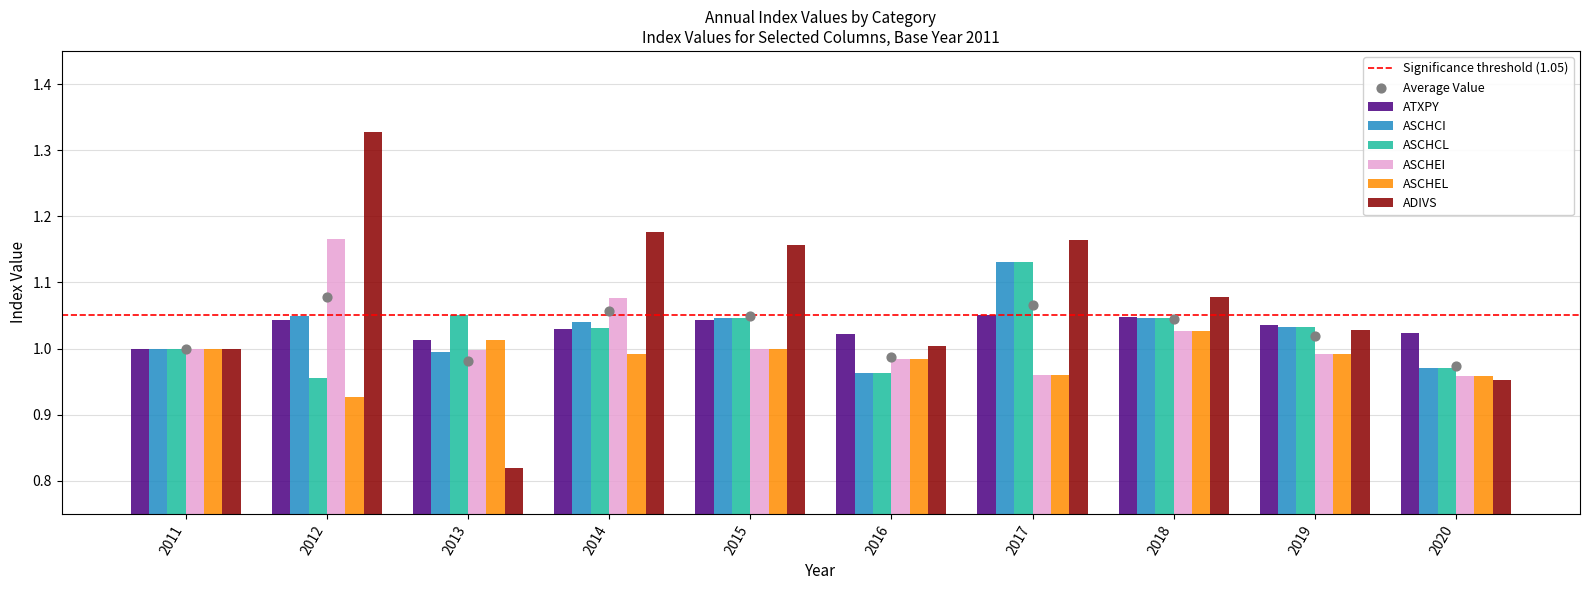

Which series has the widest spread of Y values?

ADIVS